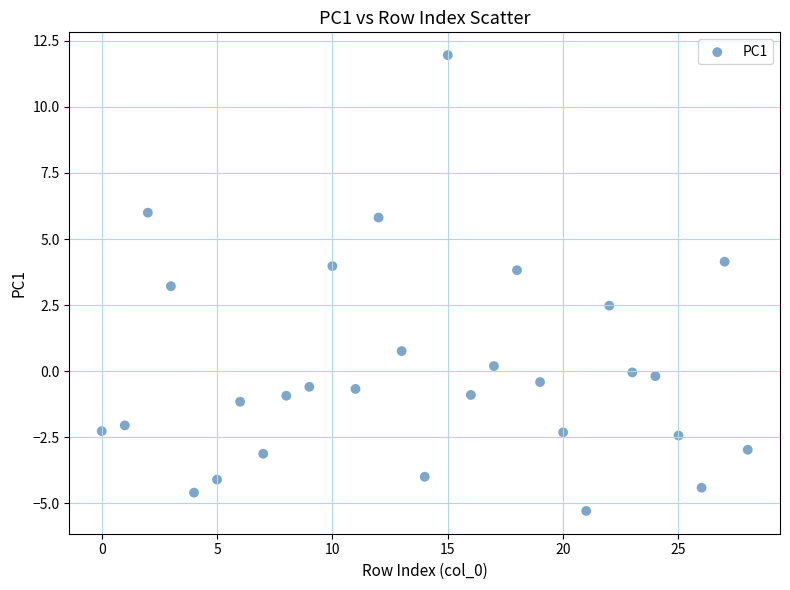

What Y value in the scatter plot is closest to 3?

3.2